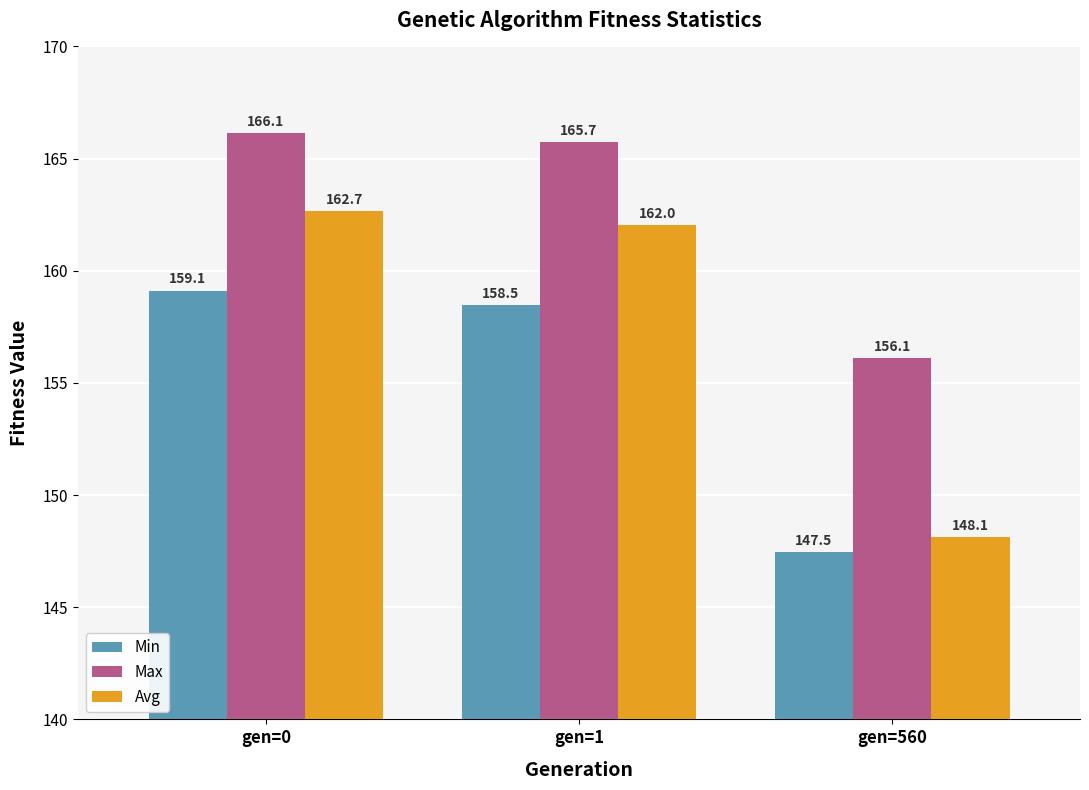

What are all the series names shown in the legend?

Min, Max, Avg